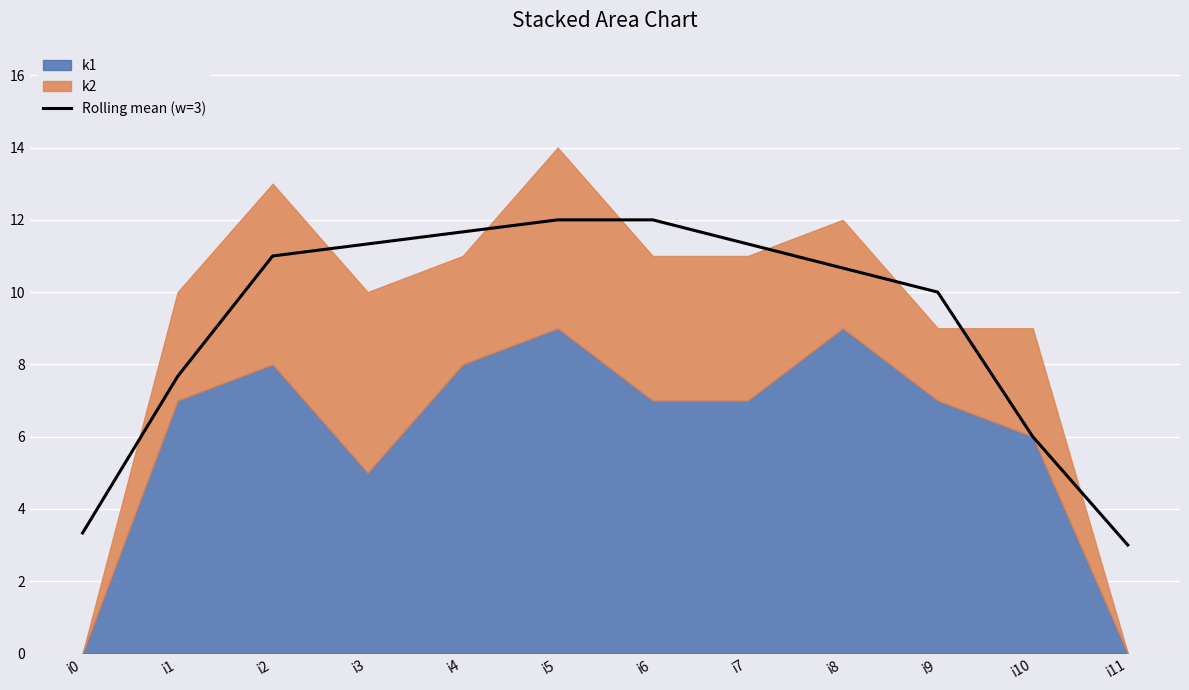

Is it true that Rolling mean (w=3) equals 11.0 at i2?

True